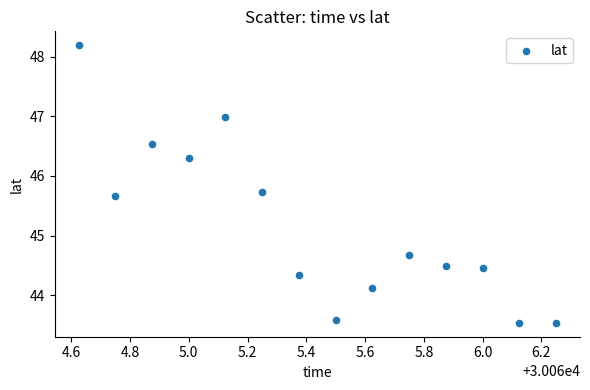

What is the range of X values (max minus min)?

1.6